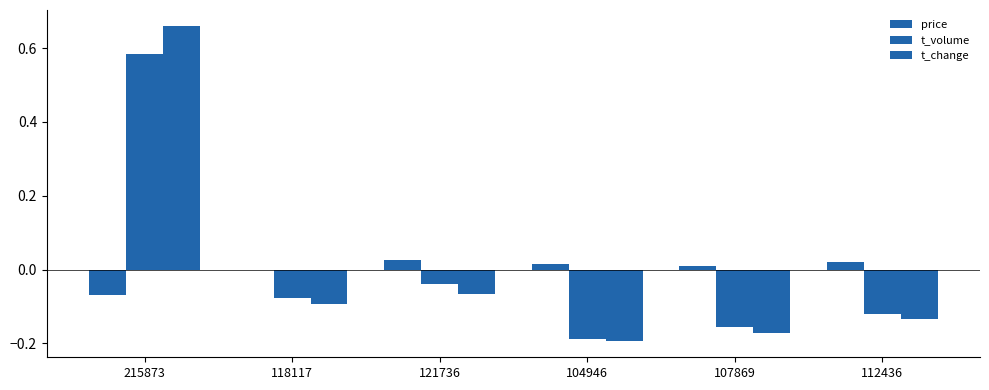

Where is t_volume nearest to the value 0?

121736